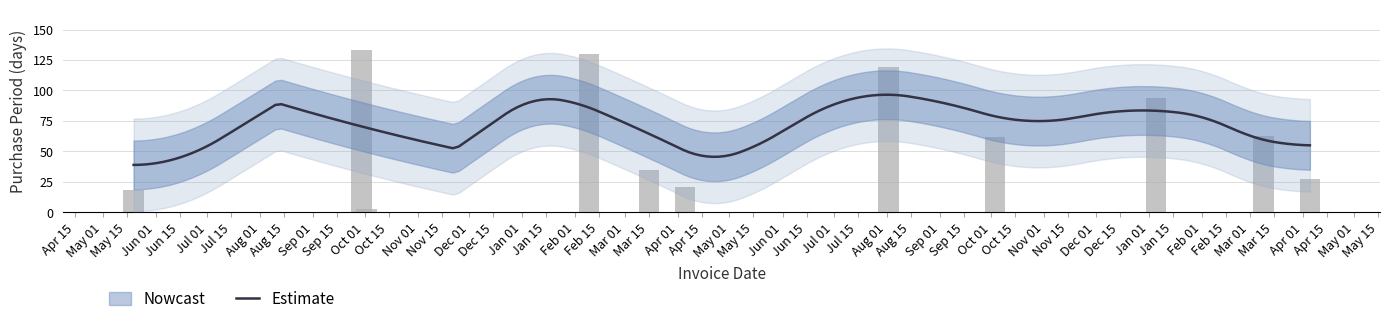

How many values are below 62?

5